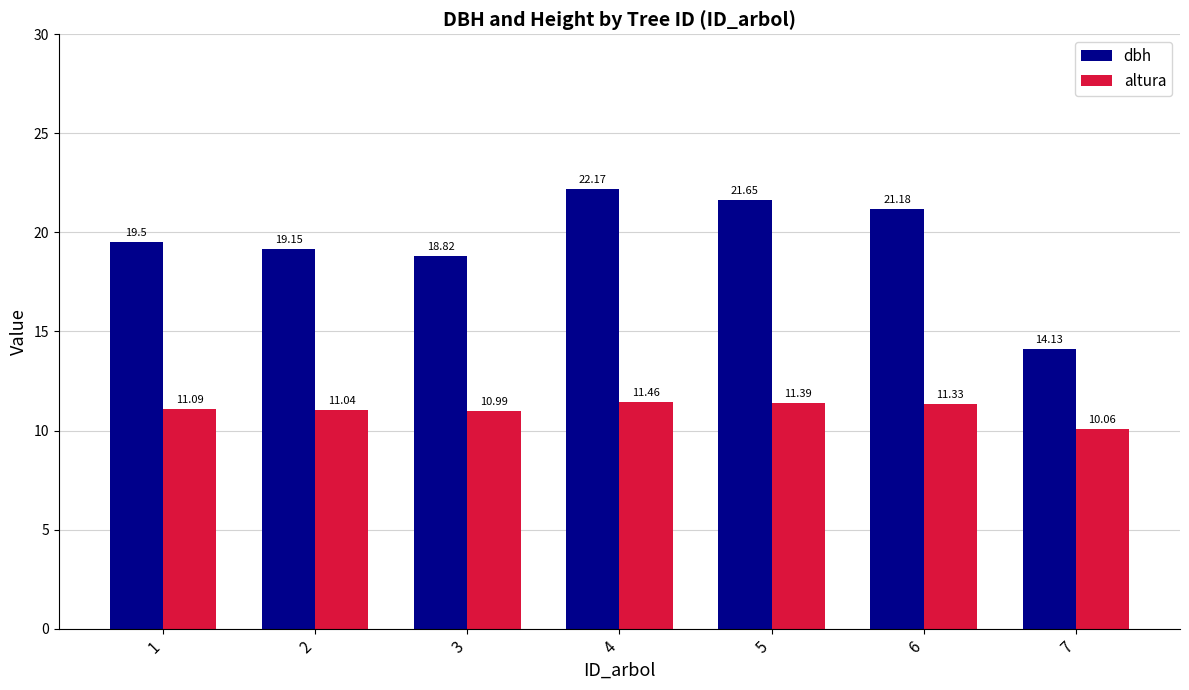

How many groups of bars are there?

7